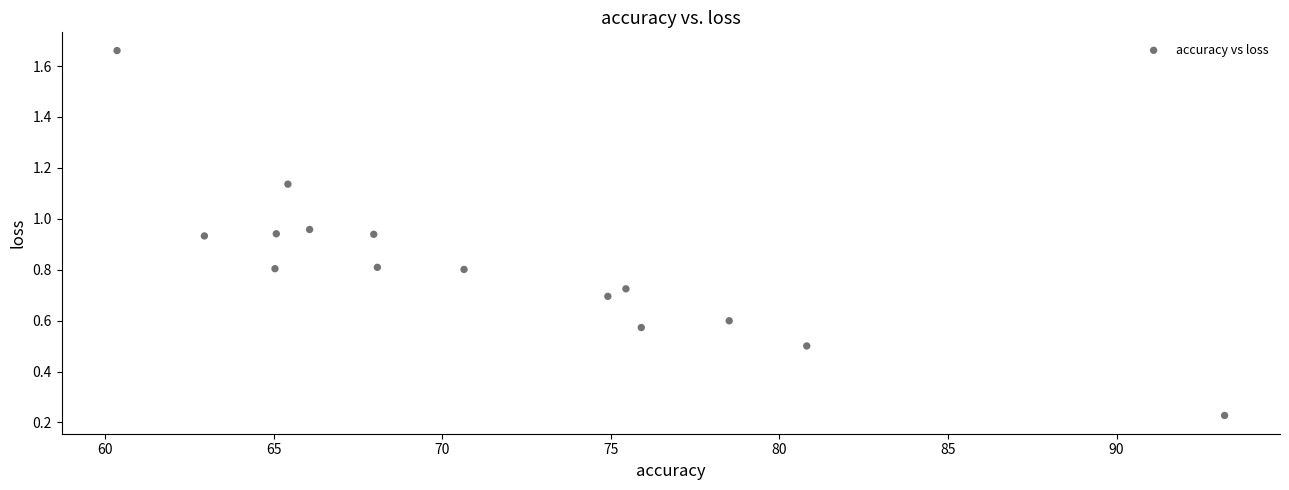

What is the range of Y values (max minus min)?

1.4